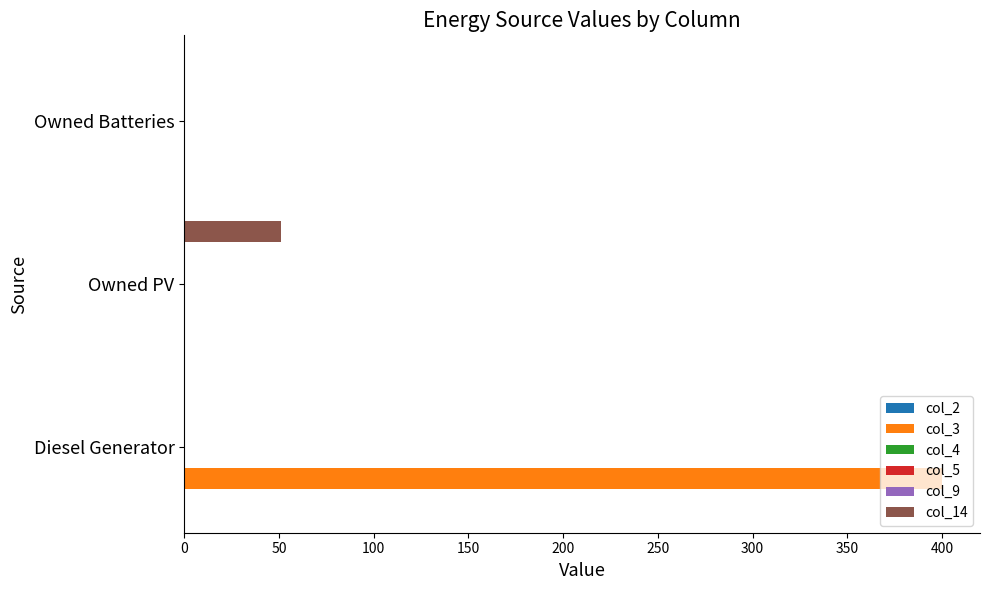

The value of col_14 at Owned Batteries is -33.3. True or false?

False